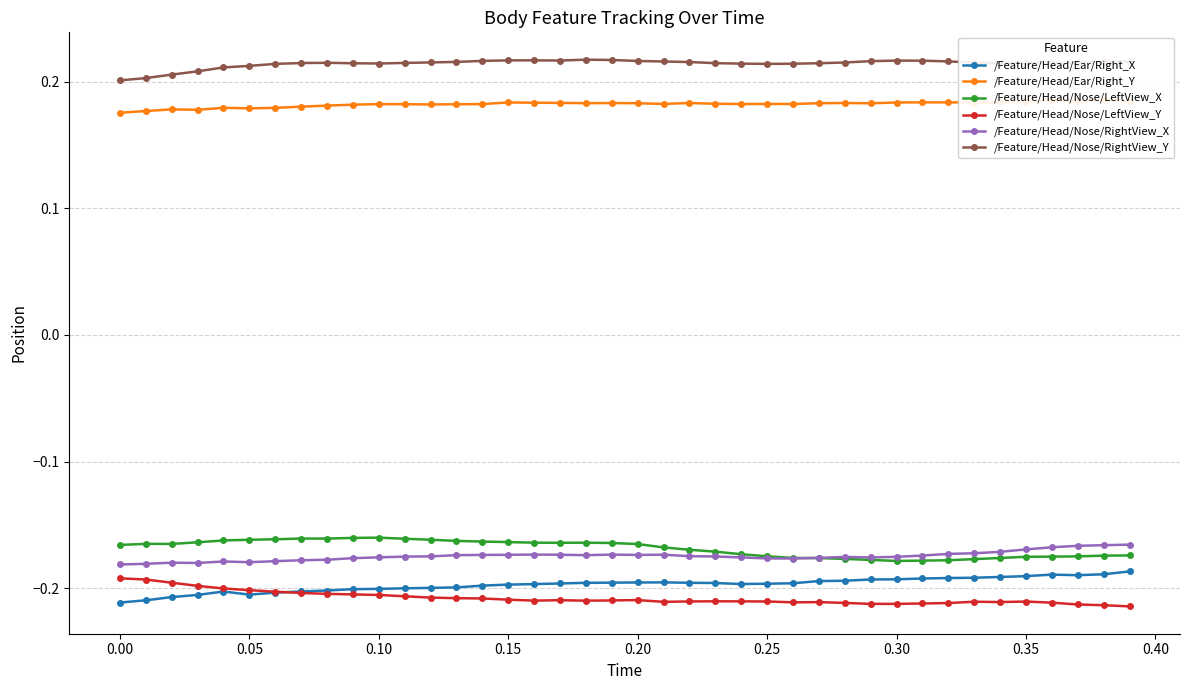

What is the value of the /Feature/Head/Nose/LeftView_Y point at the 36th from the left?

-0.2